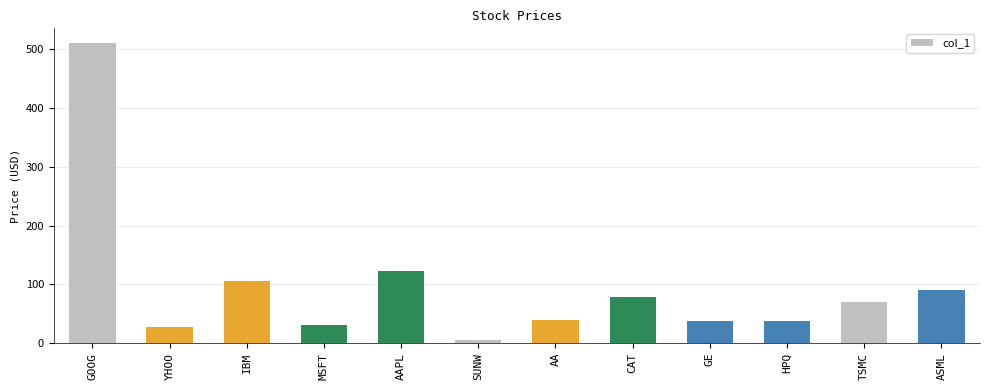

What is the greatest value displayed?

509.7